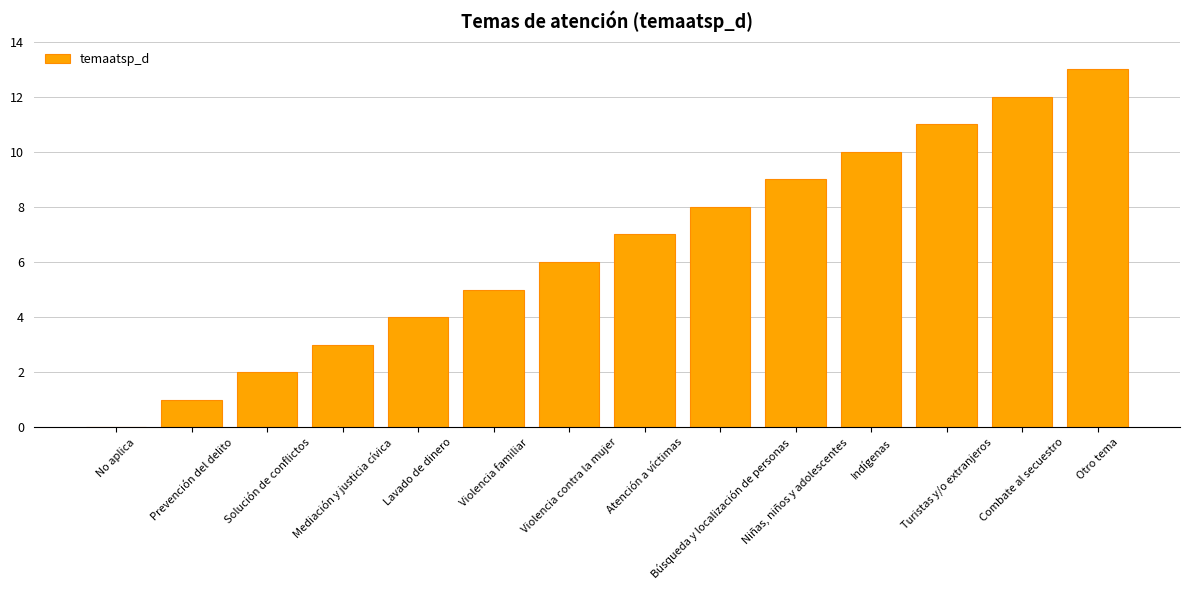

How many positive values are there?

13